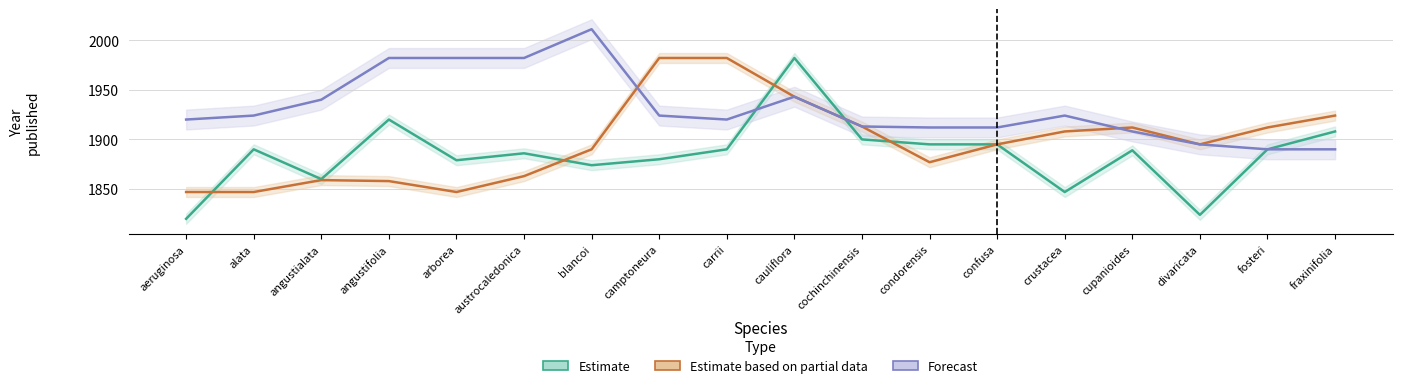

True or false: Estimate based on partial data has a value of 1912 at fosteri.

True